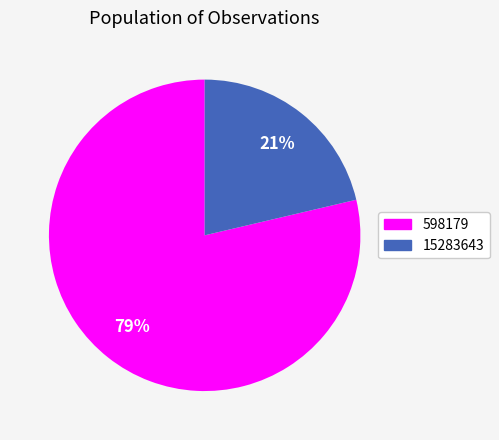

The 15283643 slice represents 28% of the pie. True or false?

False